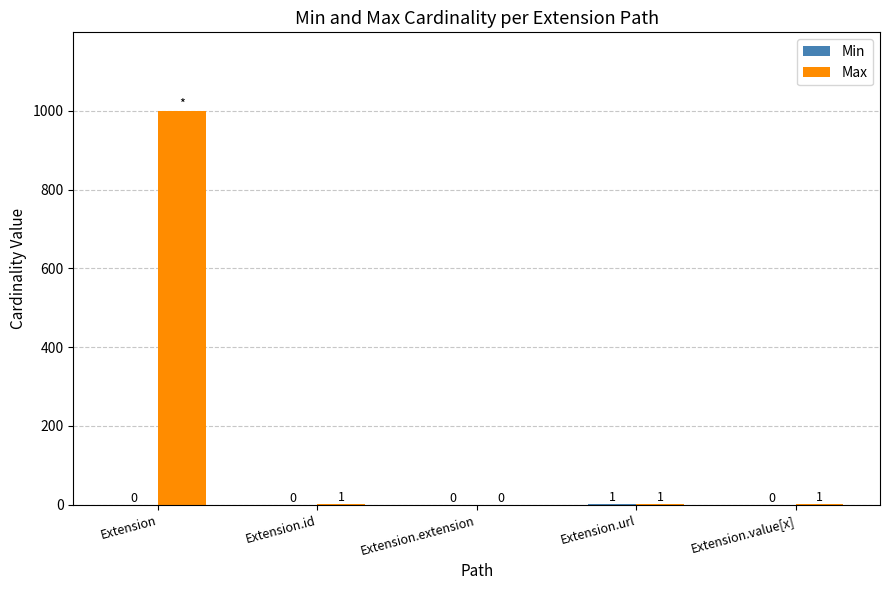

What is the maximum value for Max?

999